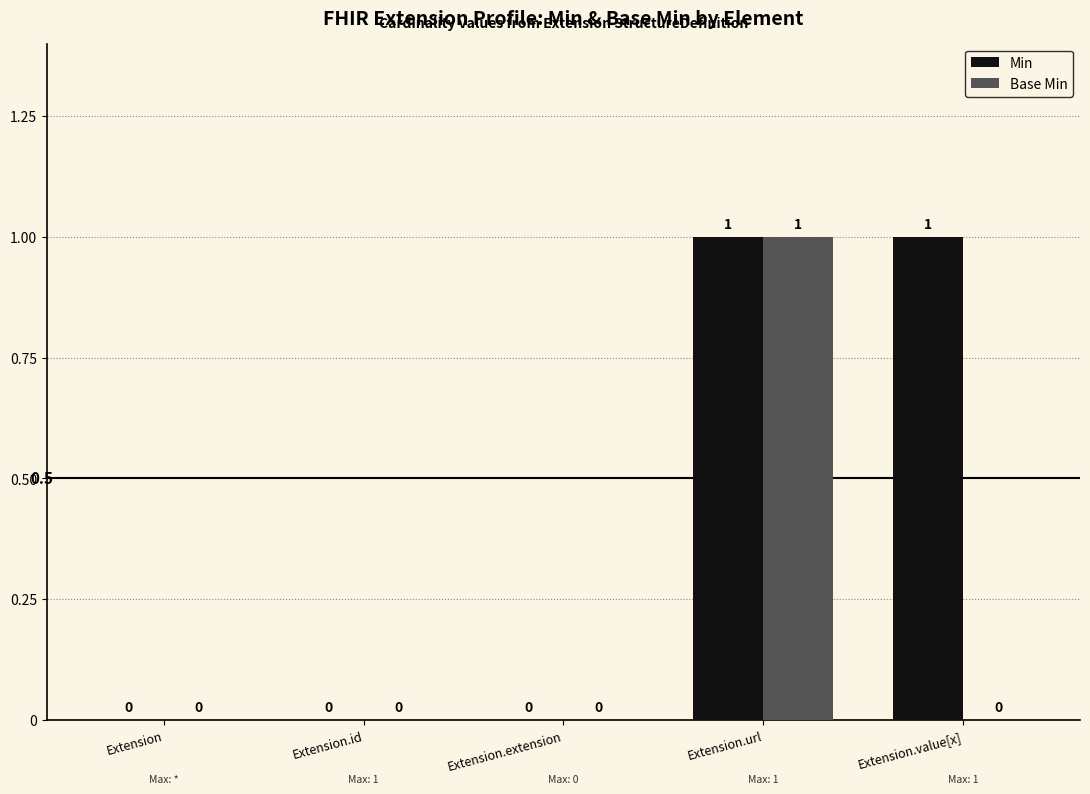

Which category has the highest value in the Base Min series?

Extension.url